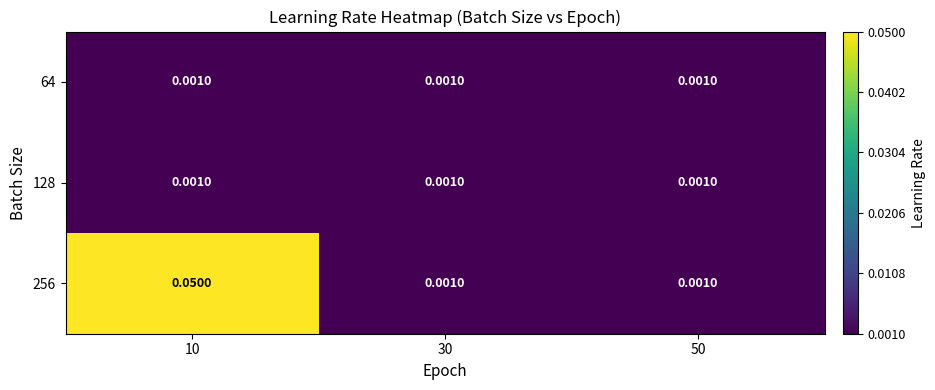

How many categories are shown in the chart?

3